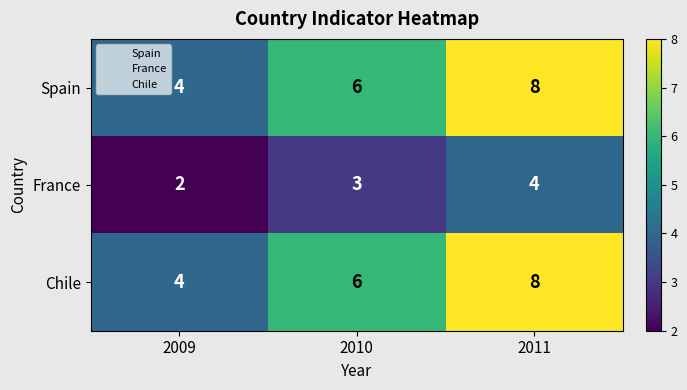

What is the total value across all series at 2010?

15